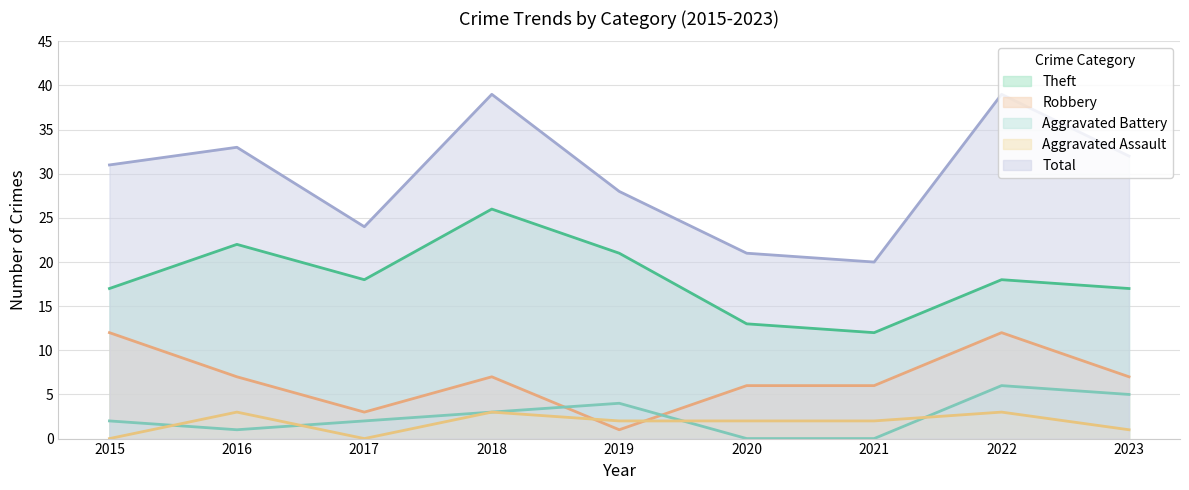

True or false: Aggravated Assault has a value of 1 at 2018.

False